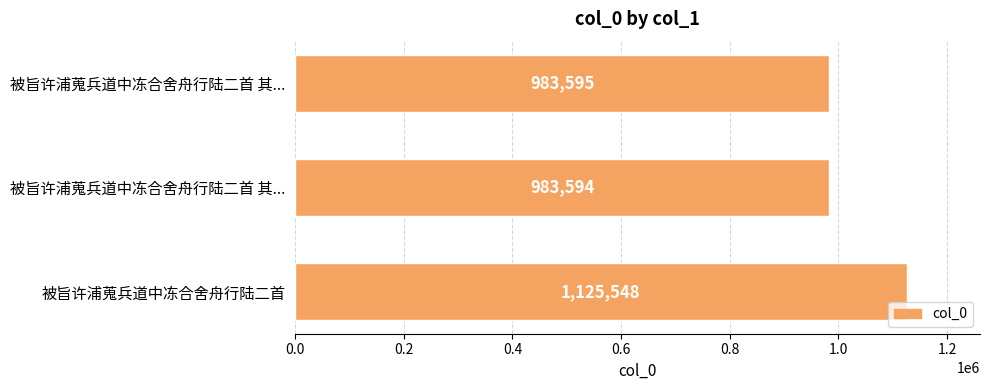

What is the sum of all values?

3092737